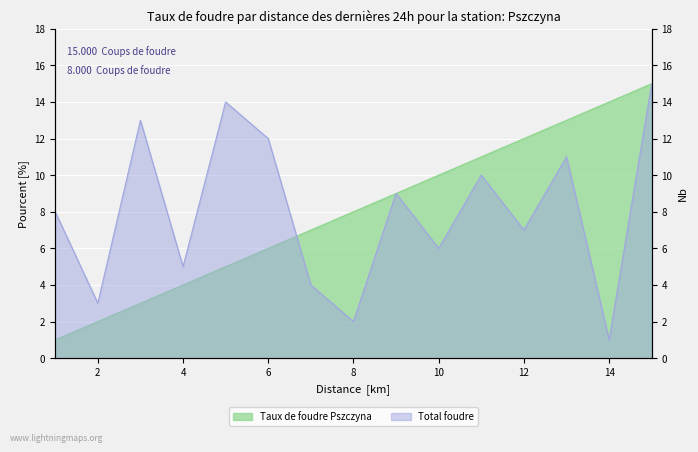

What is the spread (max minus min) of values at 13?

2